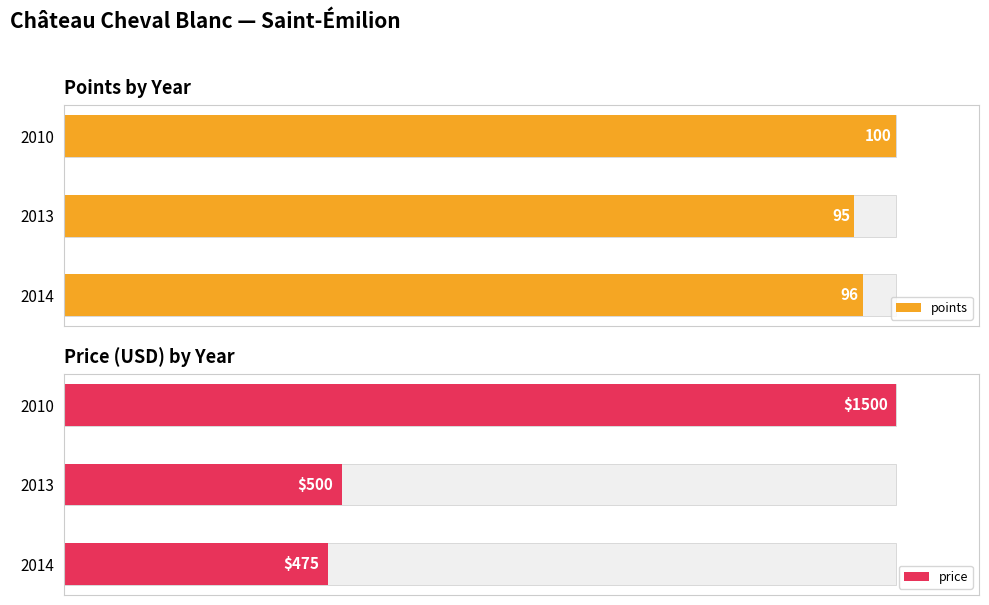

How many values in the price series are below 500?

1